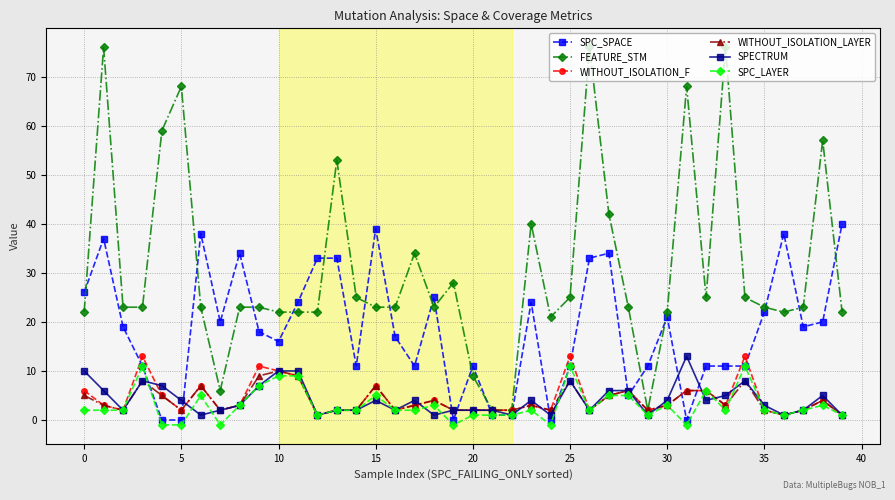

True or false: SPECTRUM has more than 0 points higher than both neighbors.

True